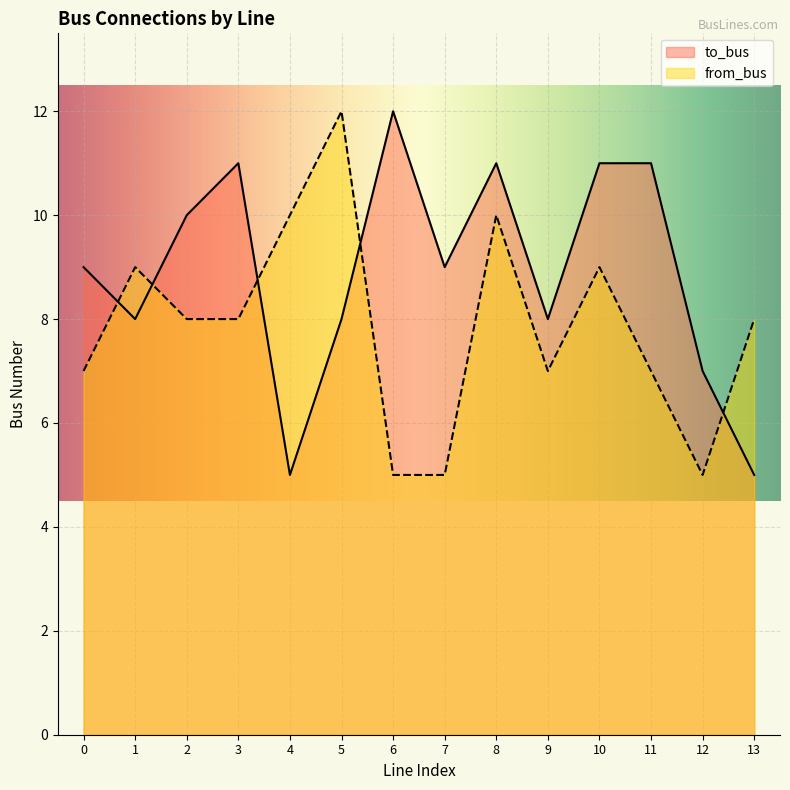

How many data points in from_bus are above 8?

5